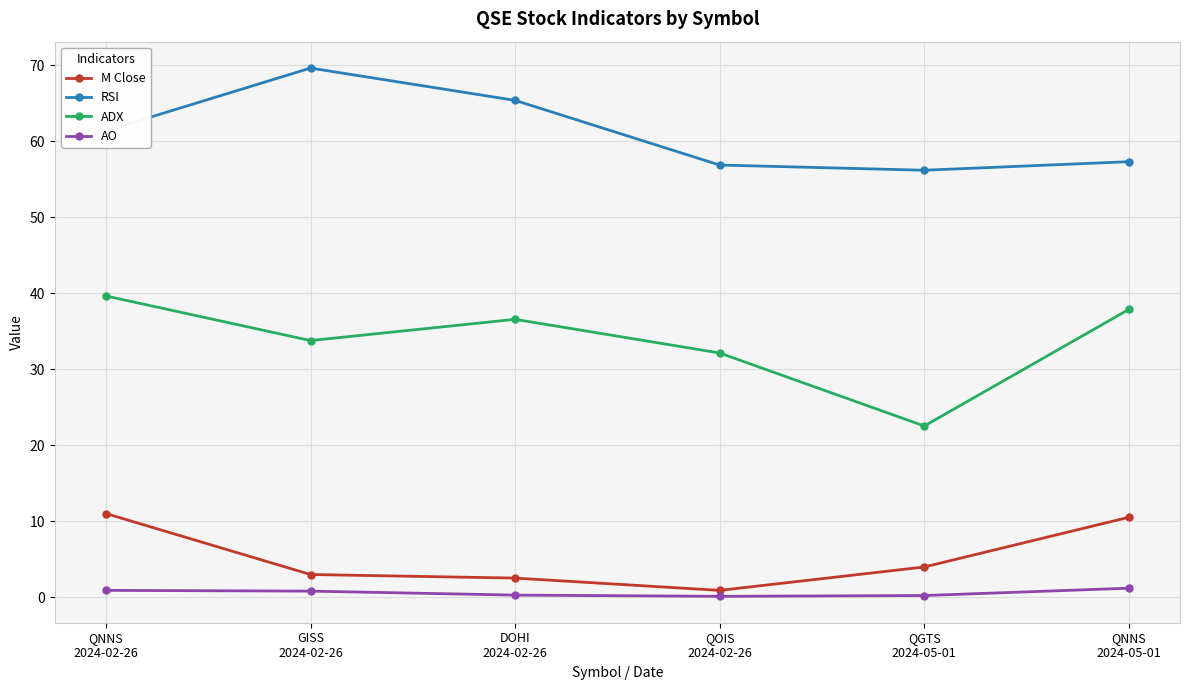

What is the sum of the RSI values at QOIS
2024-02-26 and QGTS
2024-05-01?

113.0